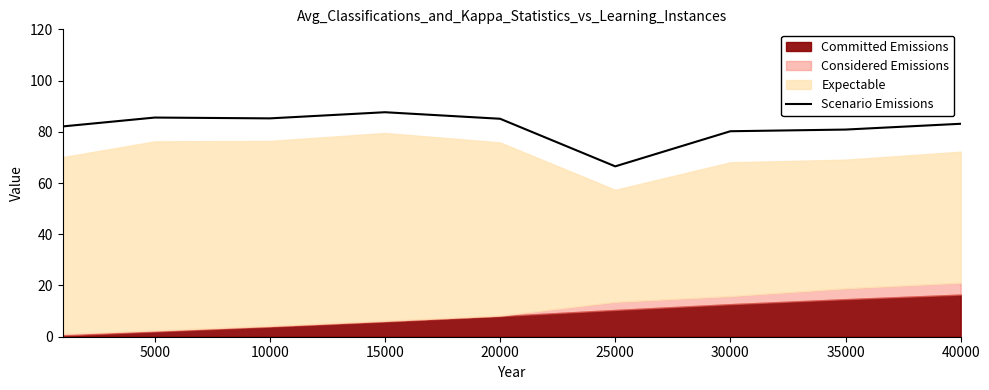

The value of Scenario Emissions at 35000 is 23.2. True or false?

False